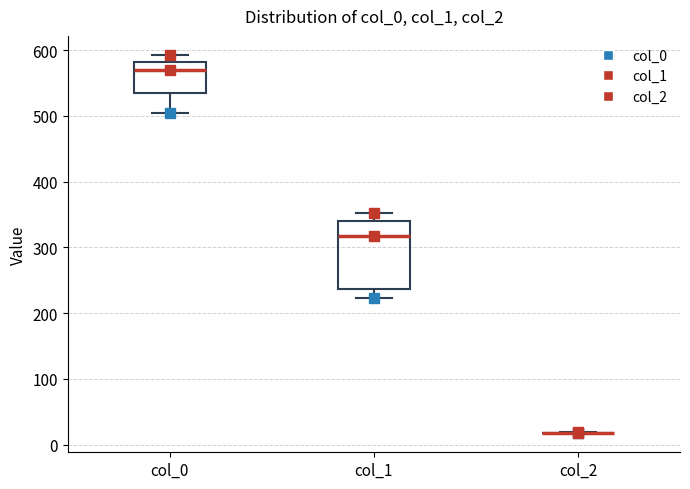

Reading left to right, read every box against the y-axis: the position of its median line, the range the box covers, and the ends of its whiskers. The values are not printed on the chart, so give them approximately, as read against the axis.

col_0: median 570, box 540 to 580, whiskers 510 to 590
col_1: median 320, box 240 to 340, whiskers 220 to 350
col_2: box collapsed to a line at 20, whiskers 20 to 20